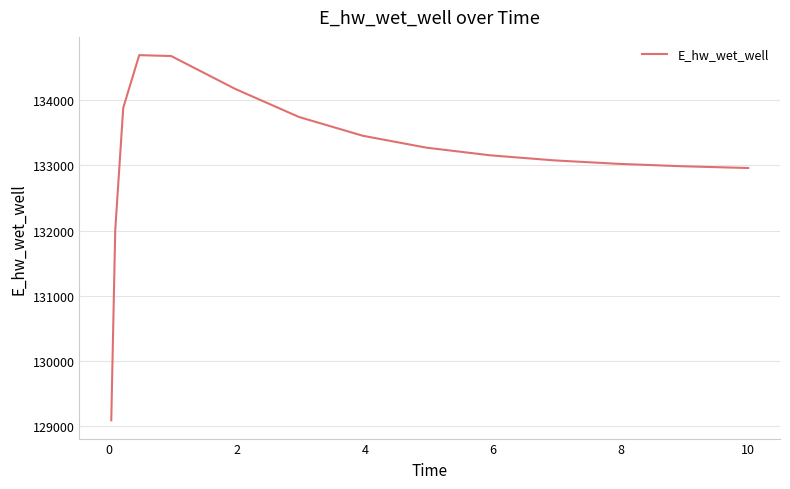

What is the difference between the second highest and minimum values?

5583.0